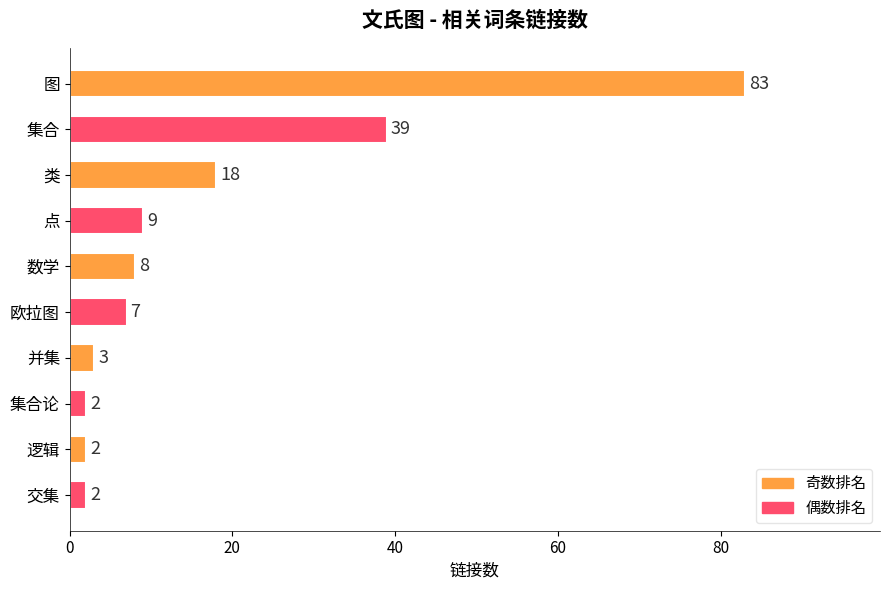

What is the change in value from 图 to 点?

-74